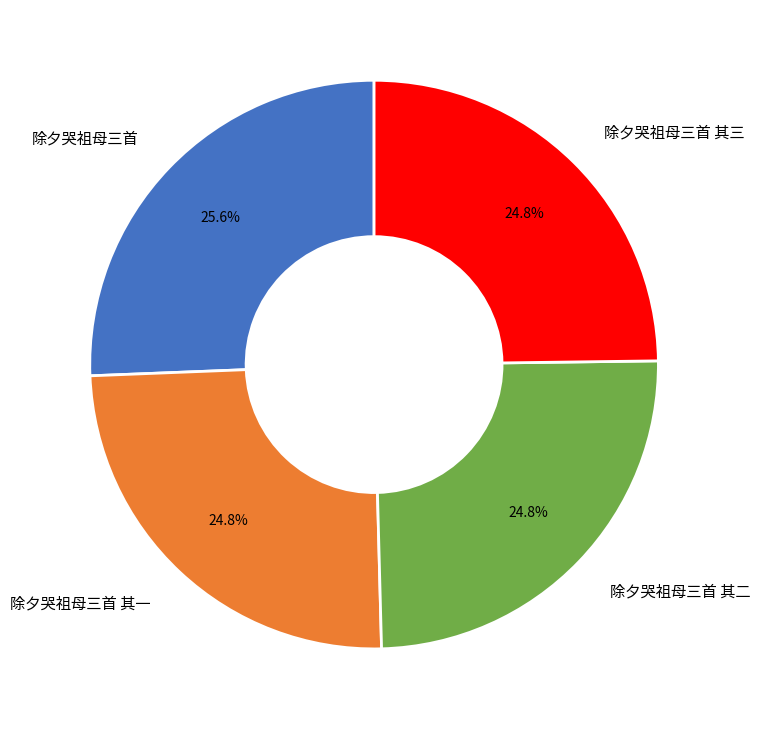

To the nearest percent, what percentage of the pie is 除夕哭祖母三首 其一?

25%